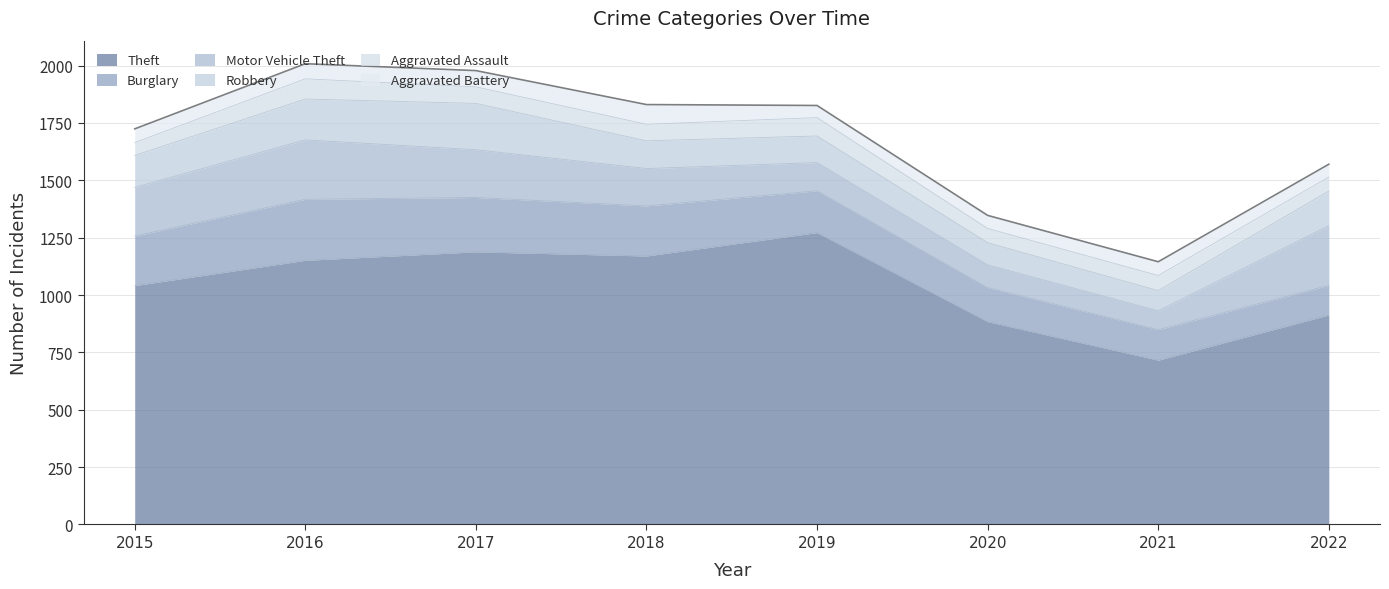

What is the difference between the Motor Vehicle Theft values at 2020 and 2021?

17